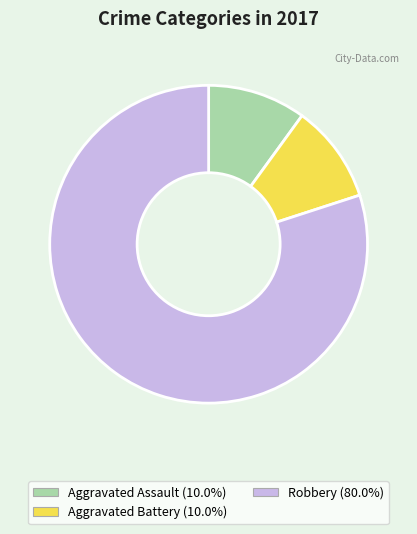

Which slice represents more than half of the pie?

Robbery